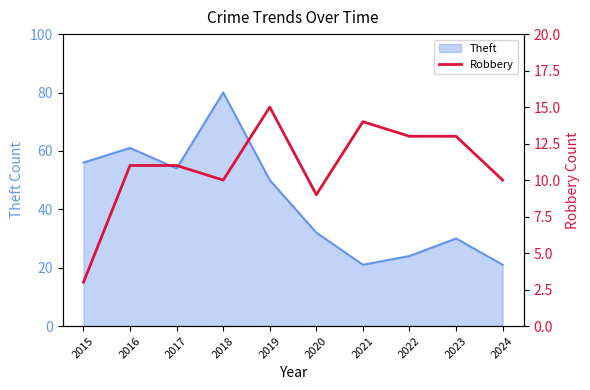

At which category does the chart reach its peak across all series?

2019